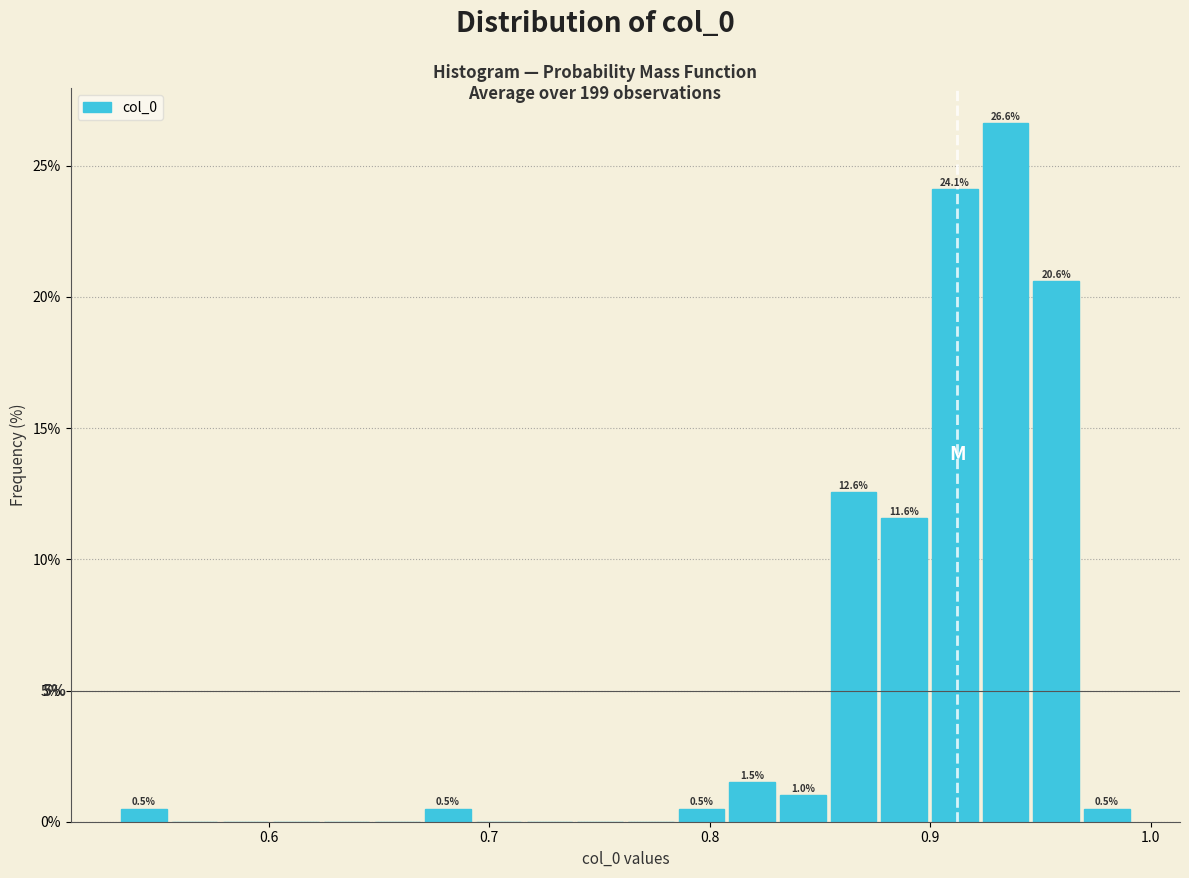

Read against the x-axis, roughly where is the centre of the tallest bar?

0.93